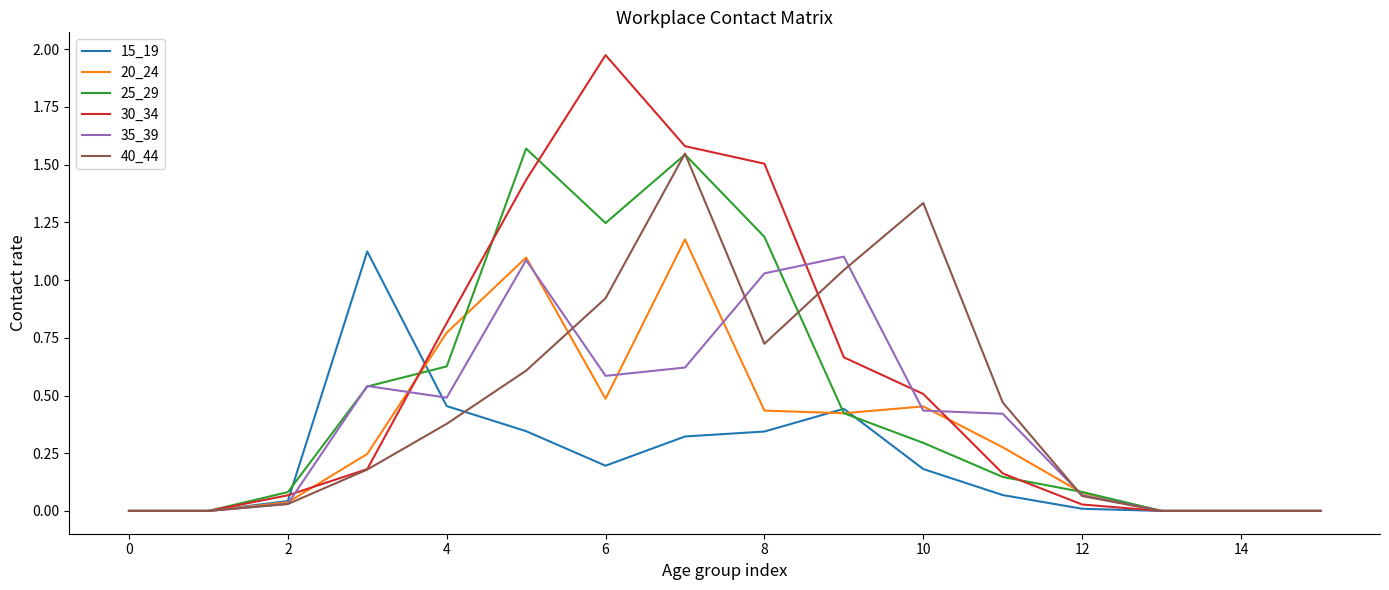

Which series has the widest spread of values?

30_34